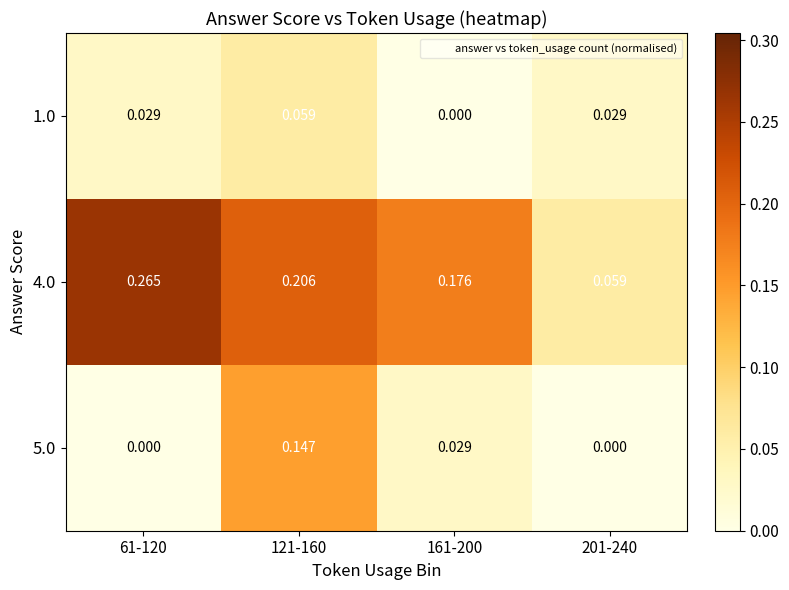

Reading right to left, what are all the values shown in this chart?

1.0: 201-240=0.0	161-200=0.0	121-160=0.1	61-120=0.0
4.0: 201-240=0.1	161-200=0.2	121-160=0.2	61-120=0.3
5.0: 201-240=0.0	161-200=0.0	121-160=0.1	61-120=0.0